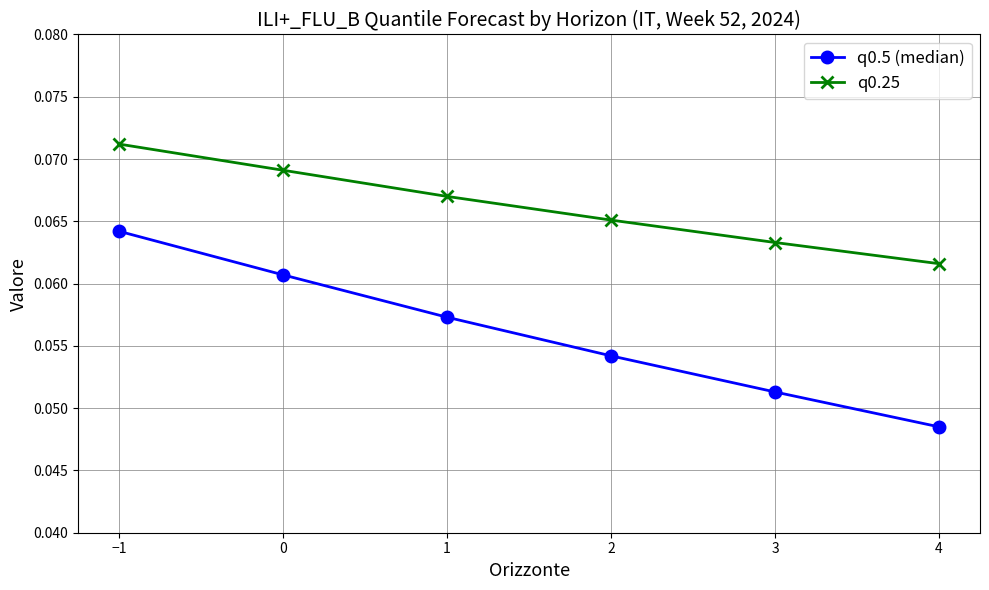

True or false: q0.5 (median) and q0.25 cross at least once.

False